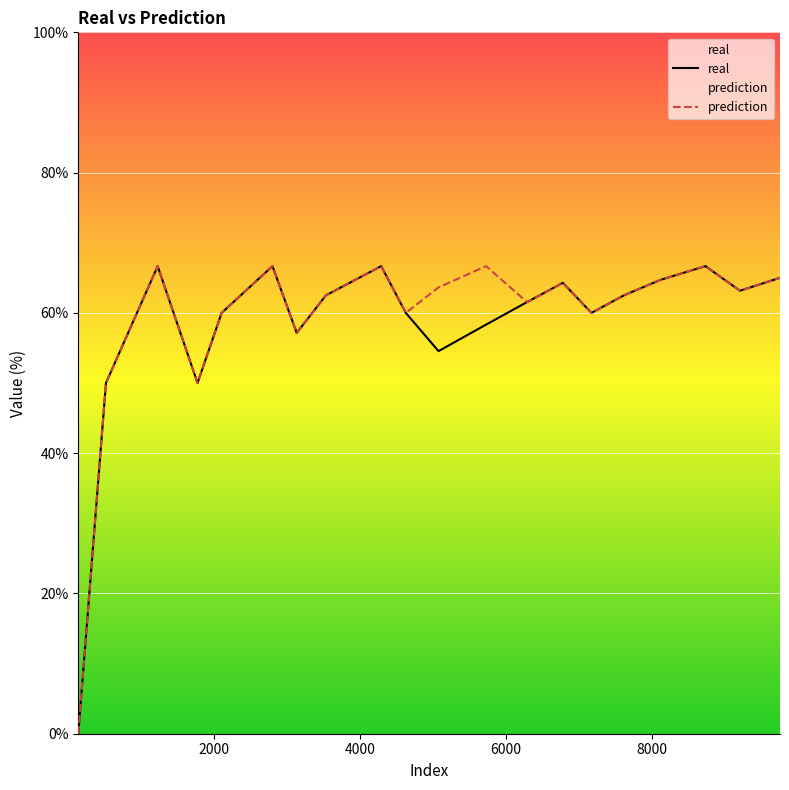

Reading right to left, extract all data points from this chart.

real: 65.0	63.2	66.7	64.7	62.5	60.0	64.3	61.5	58.3	54.5	60.0	66.7	62.5	57.1	66.7	60.0	50.0	66.7	50.0	0.0
prediction: 65.0	63.2	66.7	64.7	62.5	60.0	64.3	61.5	66.7	63.6	60.0	66.7	62.5	57.1	66.7	60.0	50.0	66.7	50.0	0.0